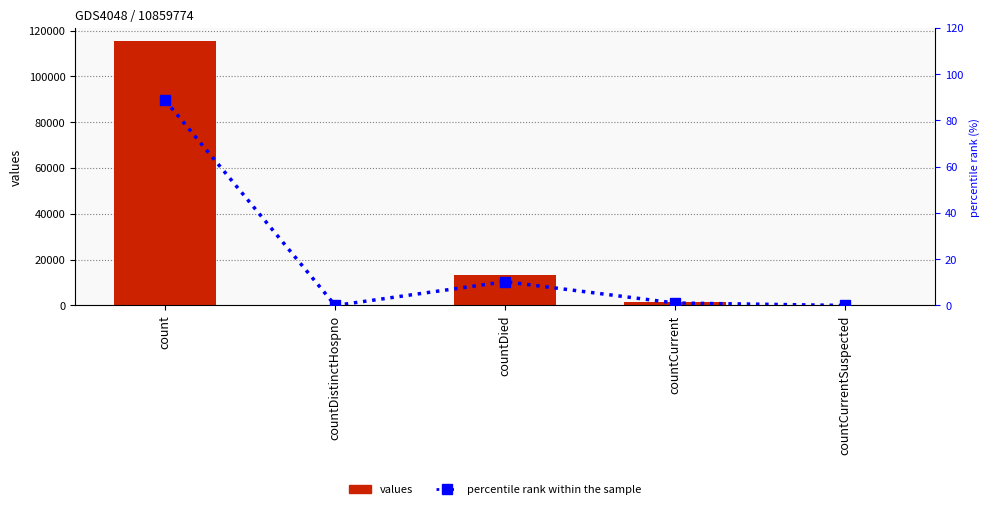

Which series has the largest total across all categories?

values